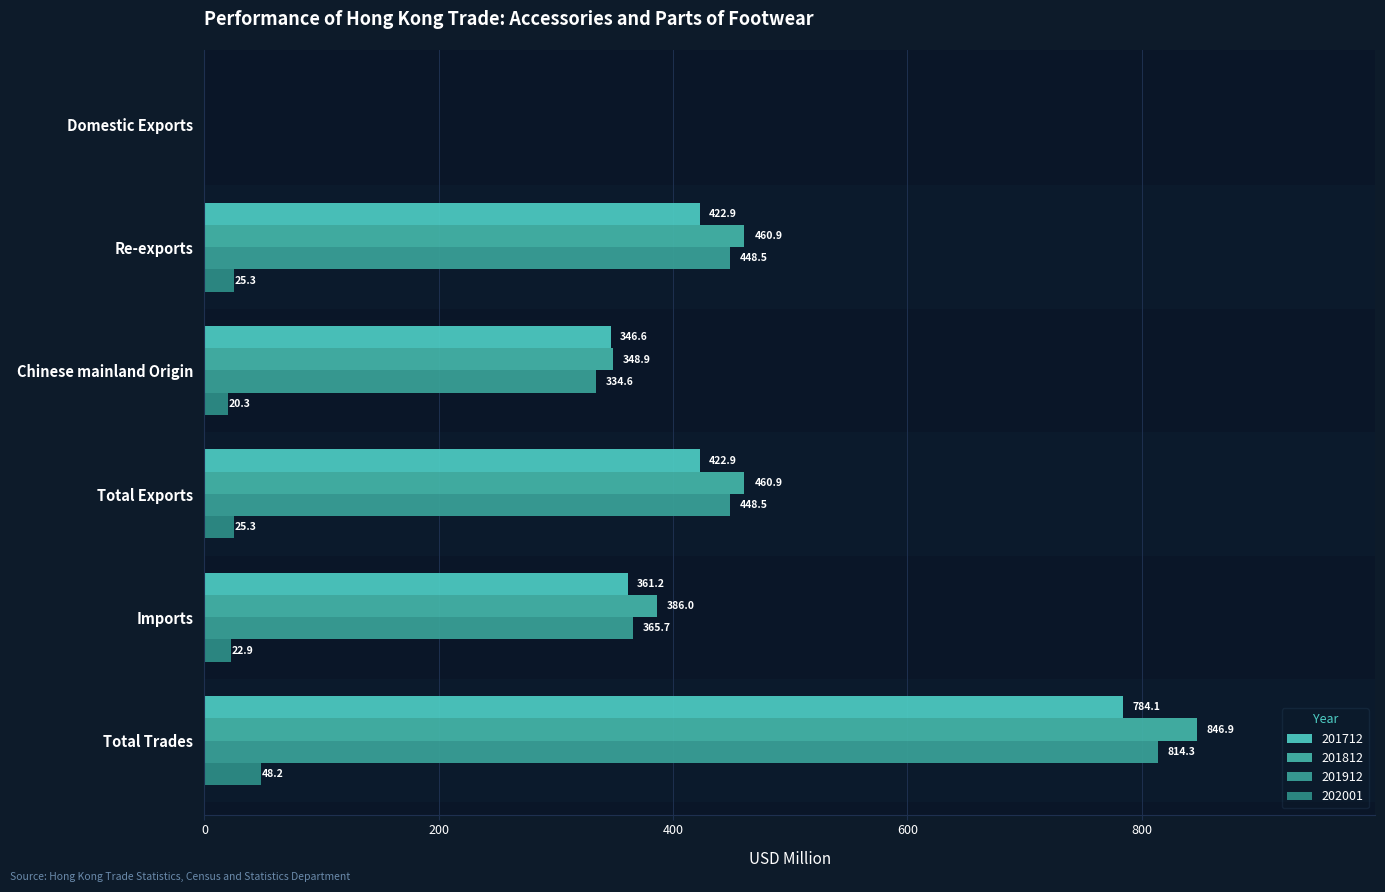

Rank the series at Total Trades from highest to lowest value.

201812, 201912, 201712, 202001